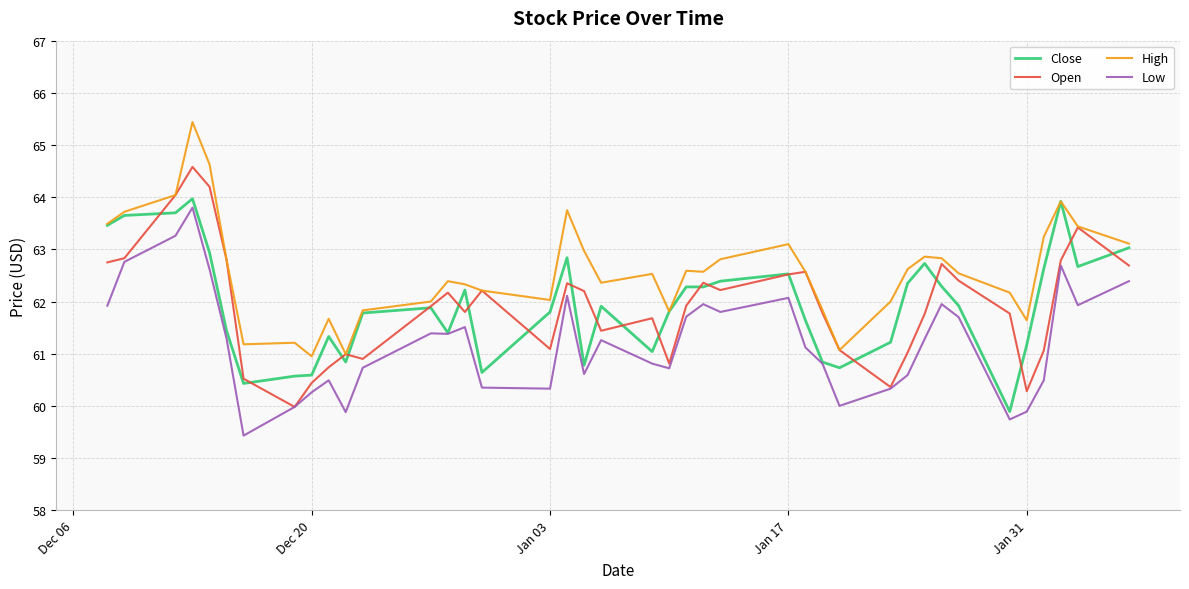

What is the difference between the maximum and minimum values in the Close series?

4.1